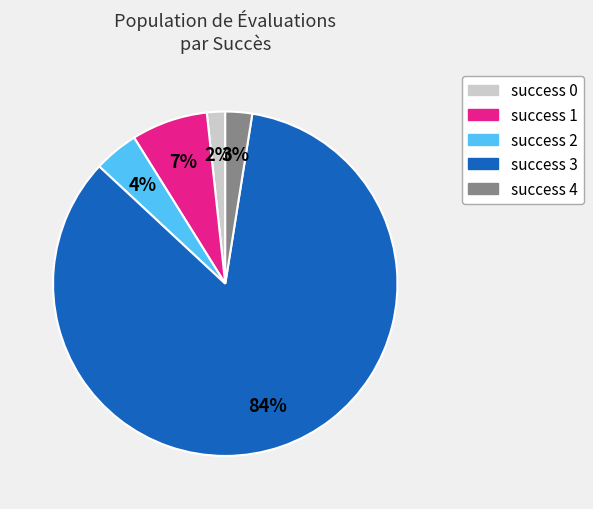

To the nearest percent, what is the average slice percentage?

20%